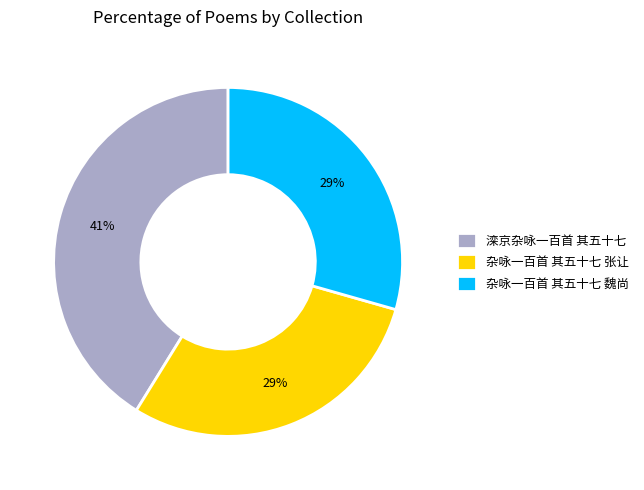

Do 杂咏一百首 其五十七 魏尚 and 杂咏一百首 其五十七 张让 together represent more than half of the pie?

Yes